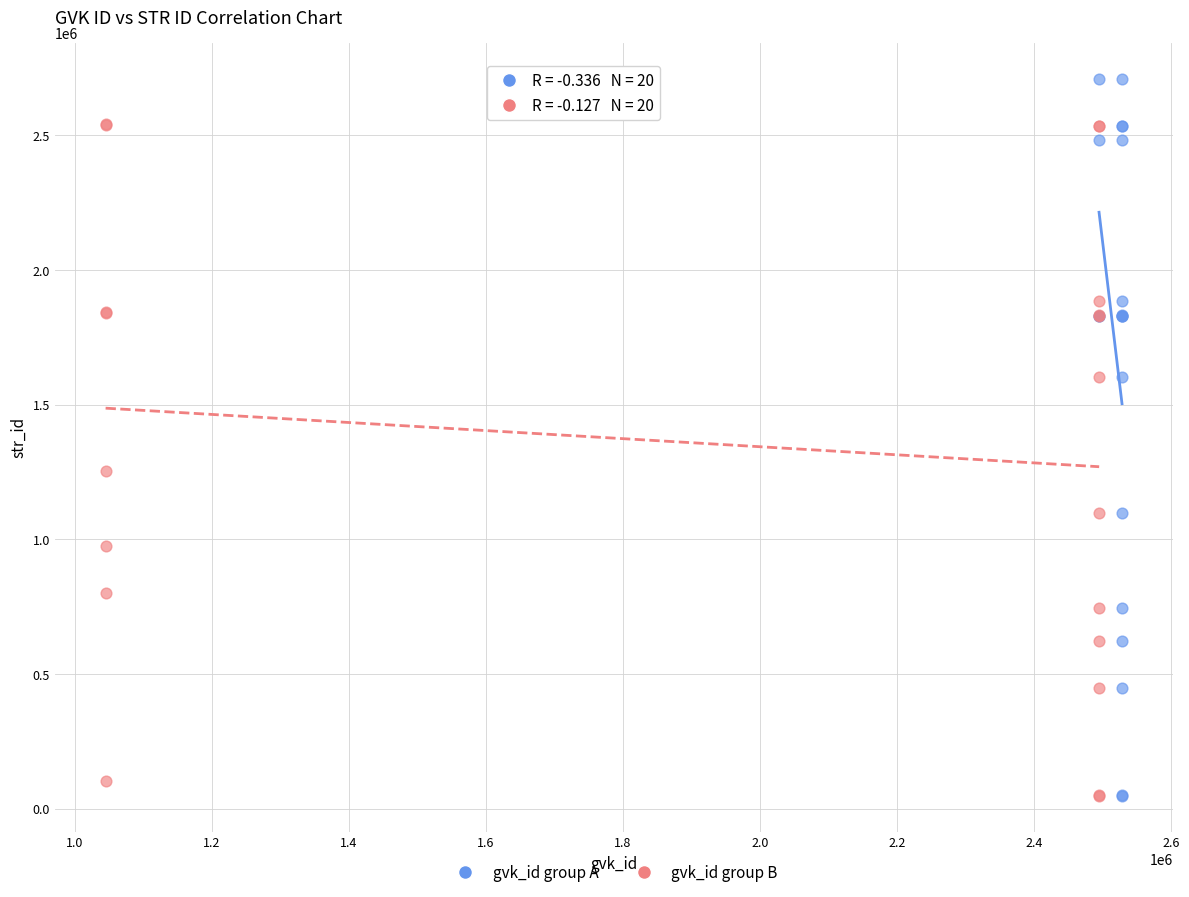

Which series has the largest Y range (max minus min)?

gvk_id group A